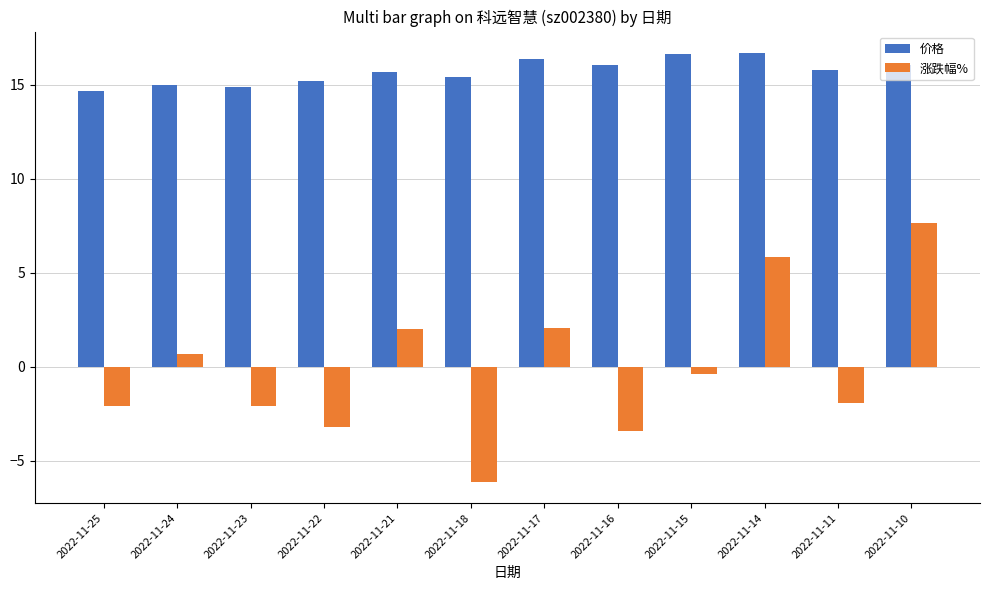

What is the sum of all 涨跌幅% values?

-1.0